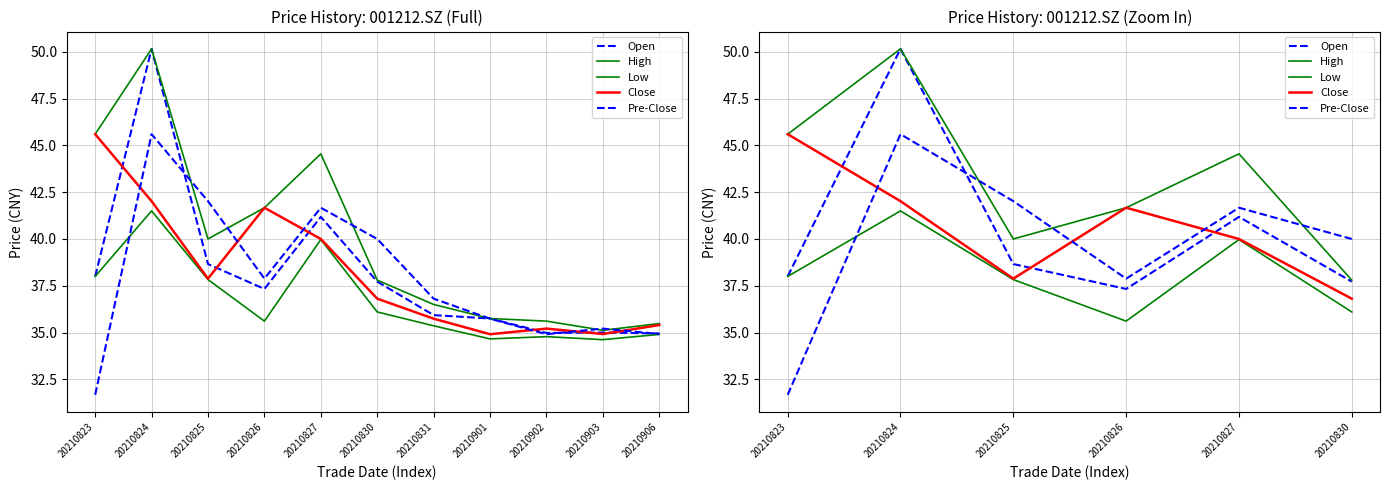

Is it true that High equals 81.4 at 20210824?

False